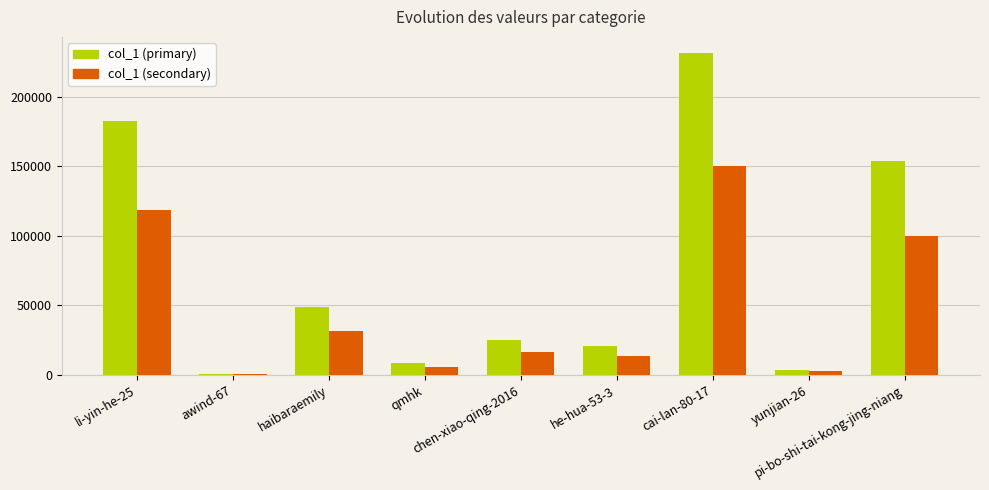

What is the highest value of the col_1 (secondary) series?

150358.0